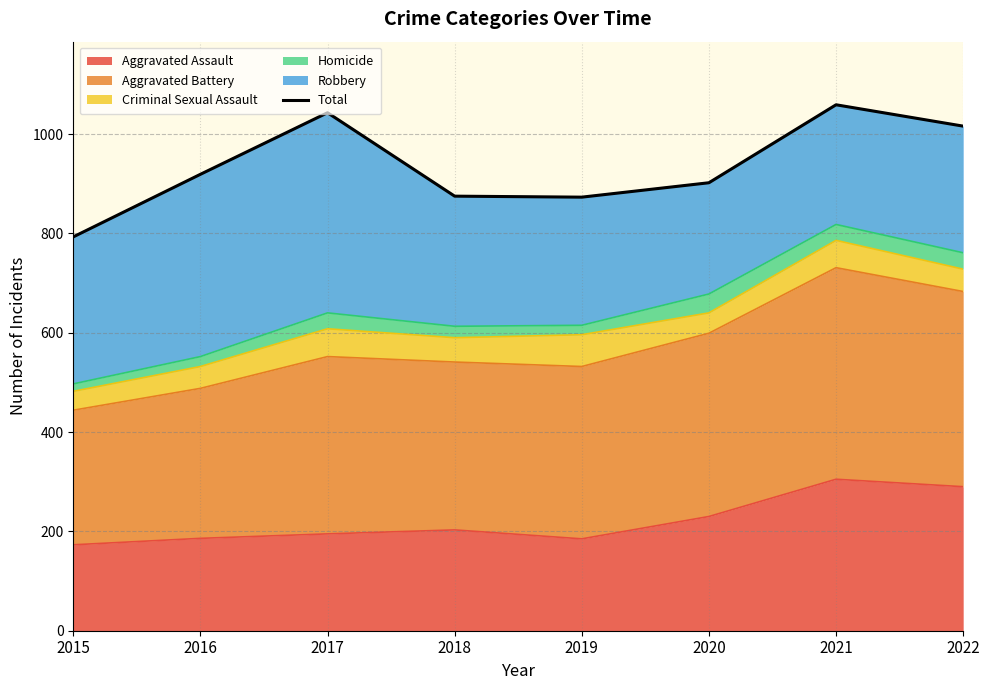

True or false: the data shows 875 at 2018.

True